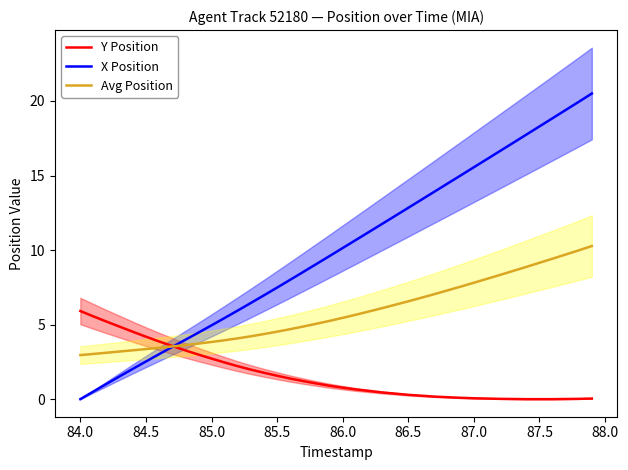

What value does the Avg Position series have at 87.5?

9.1